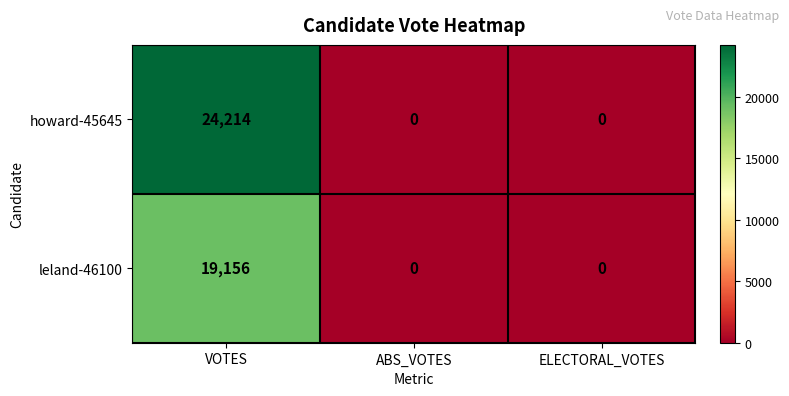

What is the average value of the leland-46100 series?

6385